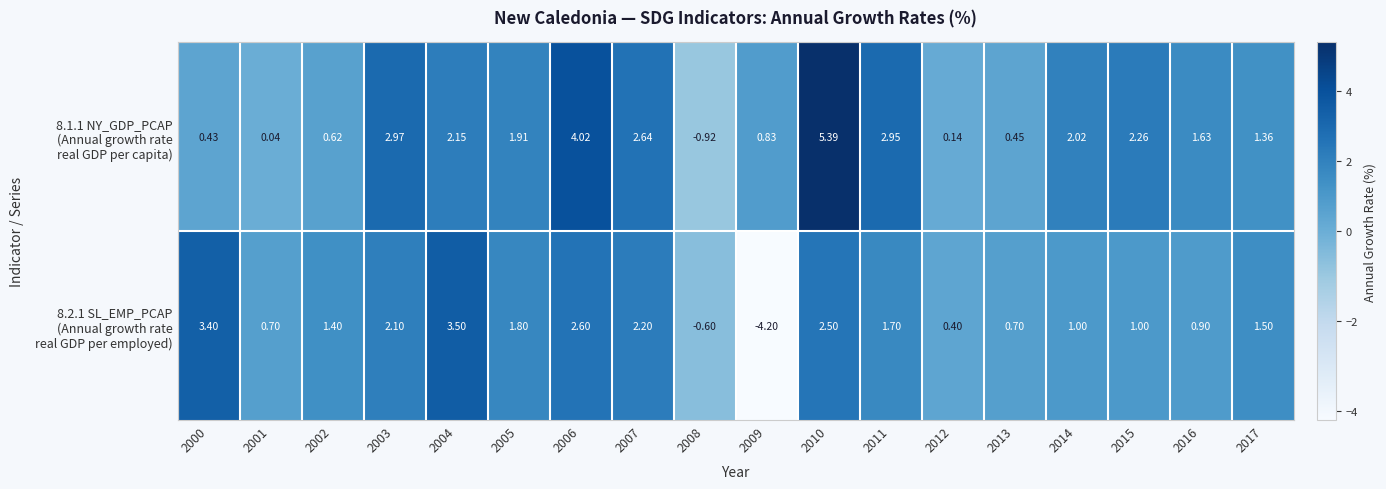

Which has a higher value, 2015 or 2010?

2010